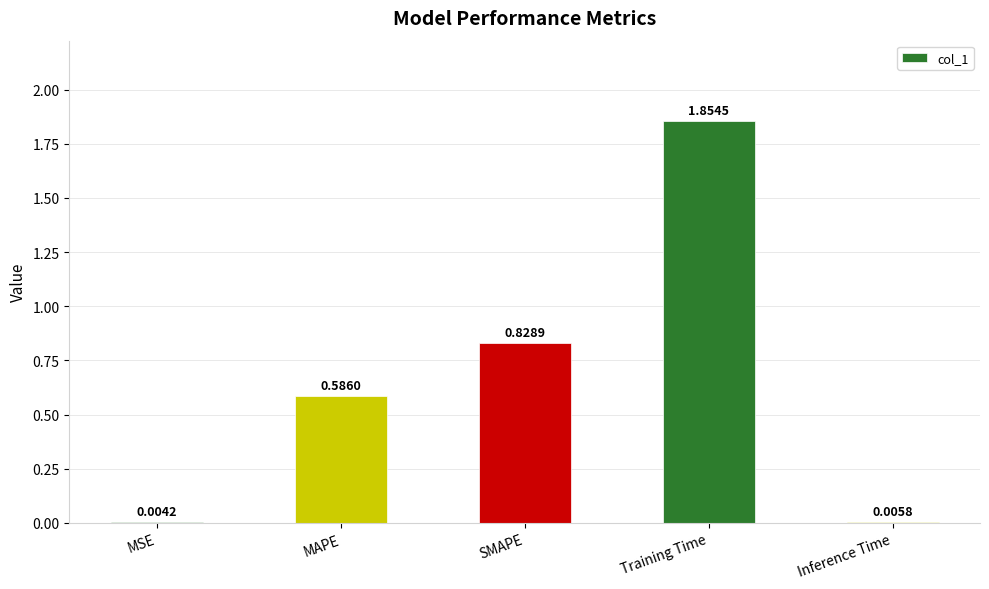

Are the bars horizontal?

No